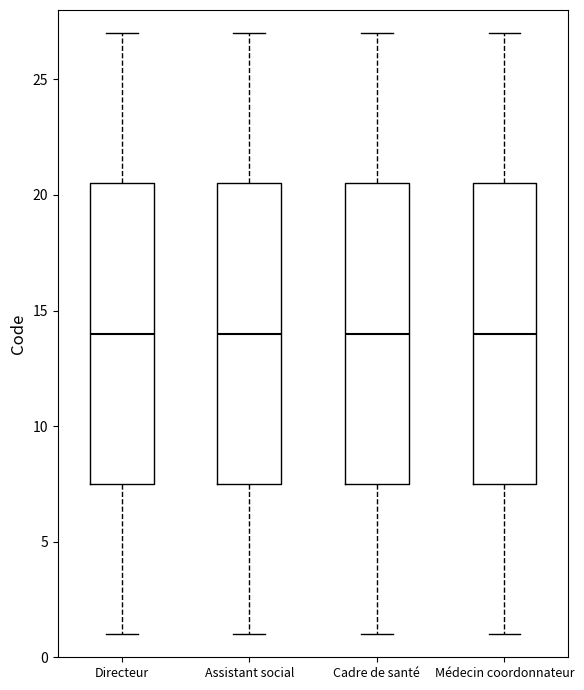

Reading left to right, read every box against the y-axis: the position of its median line, the range the box covers, and the ends of its whiskers. The values are not printed on the chart, so give them approximately, as read against the axis.

Directeur: median 14.0, box 7.5 to 20.5, whiskers 1.0 to 27.0
Assistant social: median 14.0, box 7.5 to 20.5, whiskers 1.0 to 27.0
Cadre de santé: median 14.0, box 7.5 to 20.5, whiskers 1.0 to 27.0
Médecin coordonnateur: median 14.0, box 7.5 to 20.5, whiskers 1.0 to 27.0